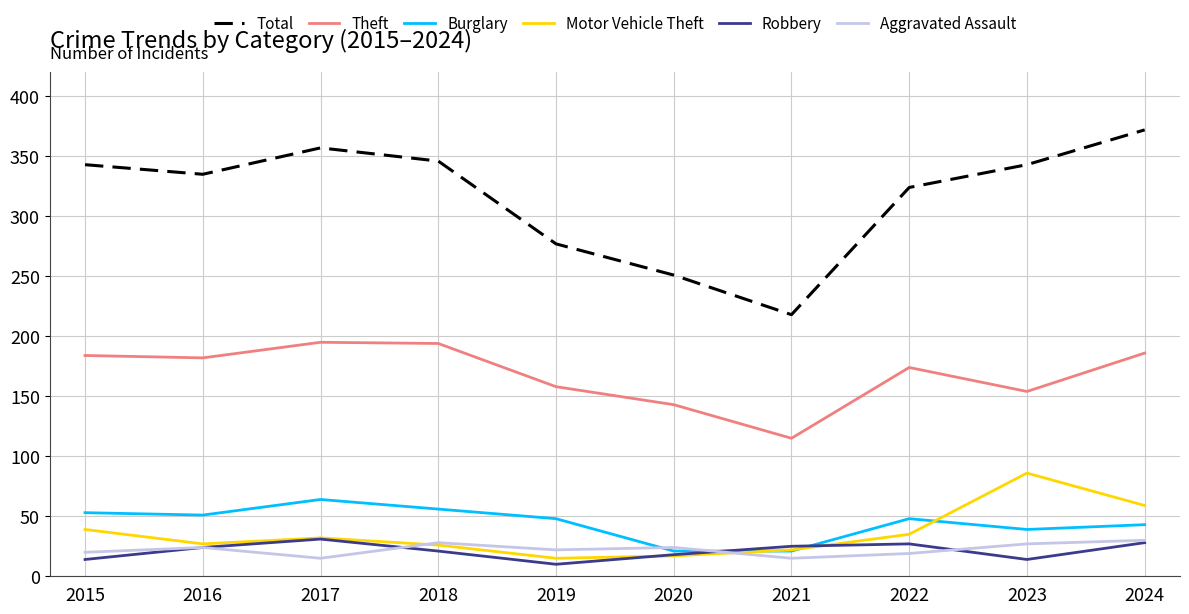

True or false: Robbery and Theft cross at least once.

False